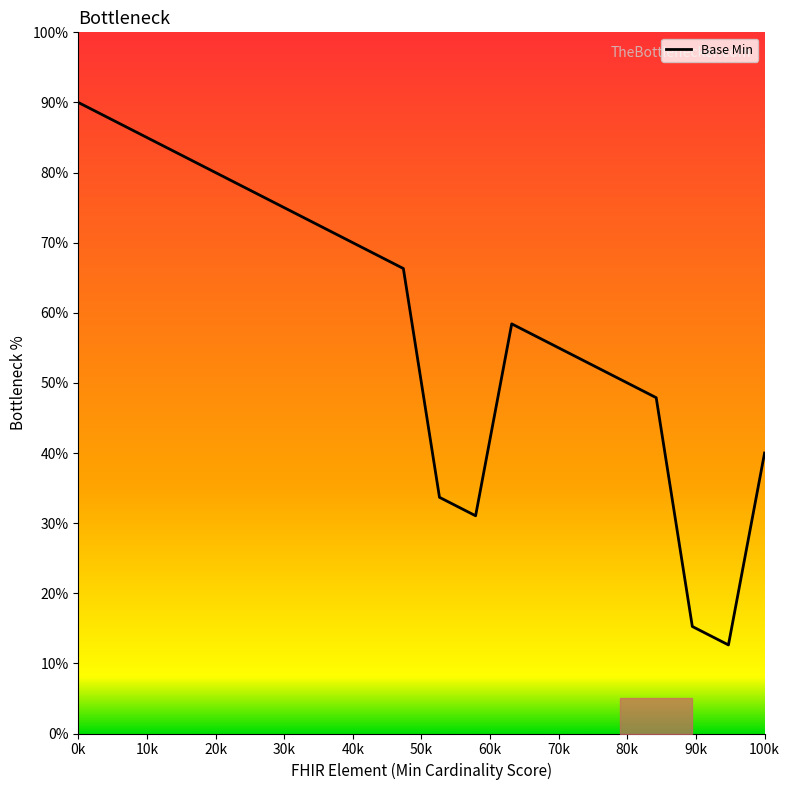

What is the difference between the maximum and minimum values?

77.4